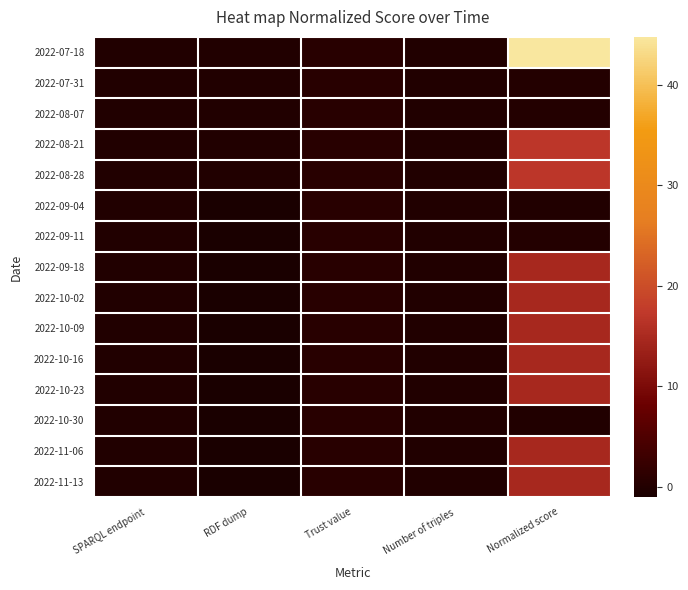

Which category has the highest value across all series?

Normalized score